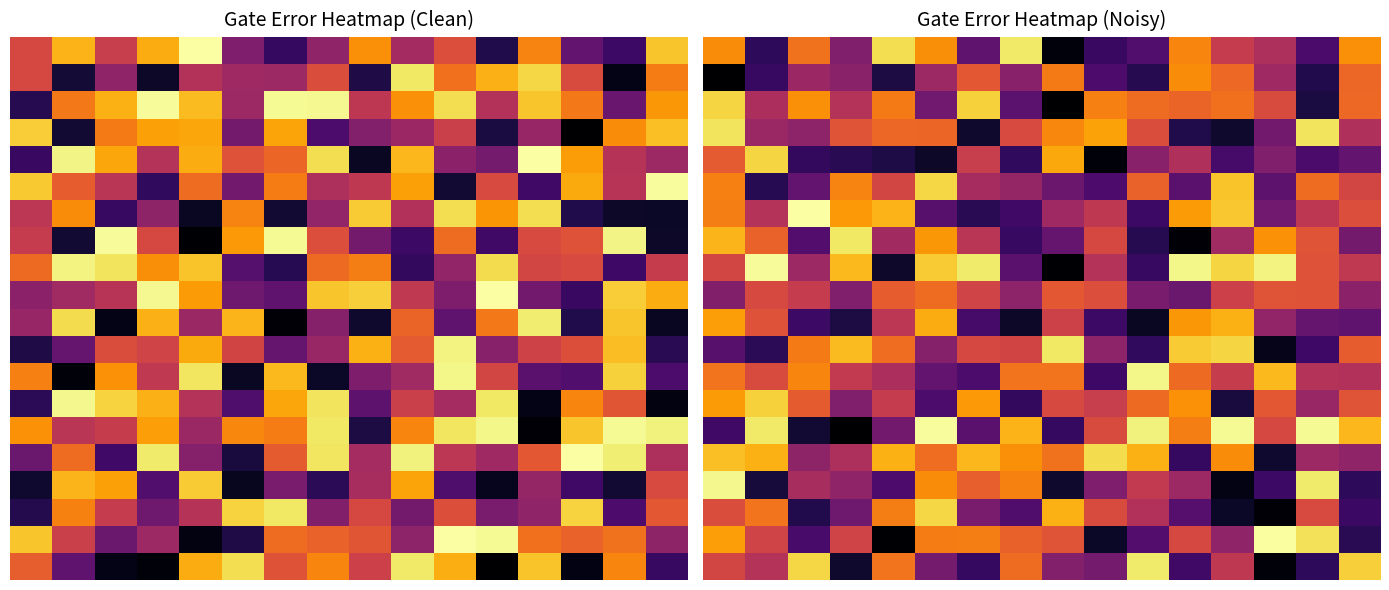

Count the number of data series in this chart.

20